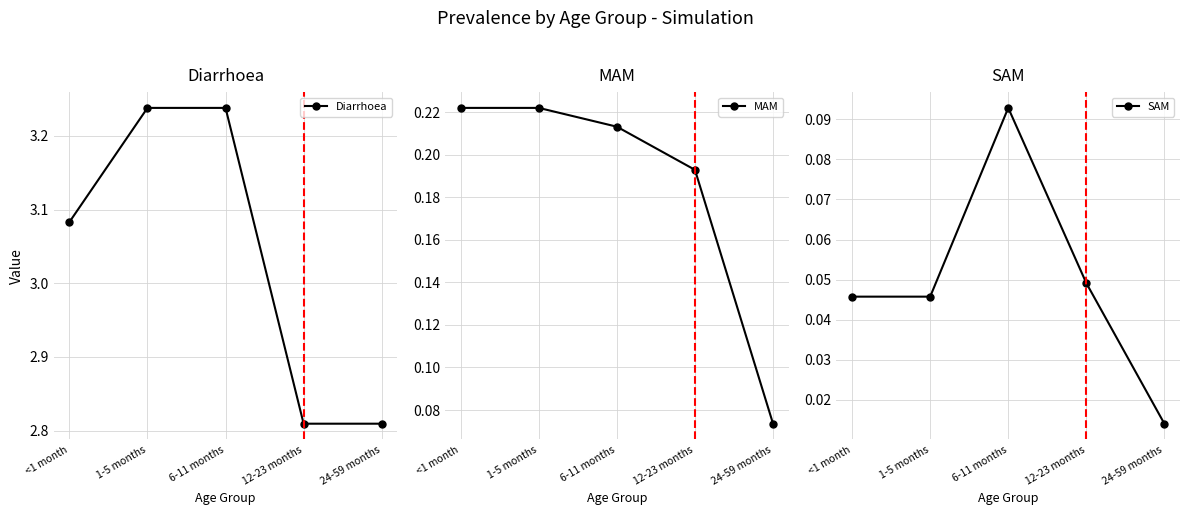

Reading left to right, transcribe all the data shown in this chart.

Diarrhoea: 3.1	3.2	3.2	2.8	2.8
MAM: 0.2	0.2	0.2	0.2	0.1
SAM: 0.0	0.0	0.1	0.0	0.0